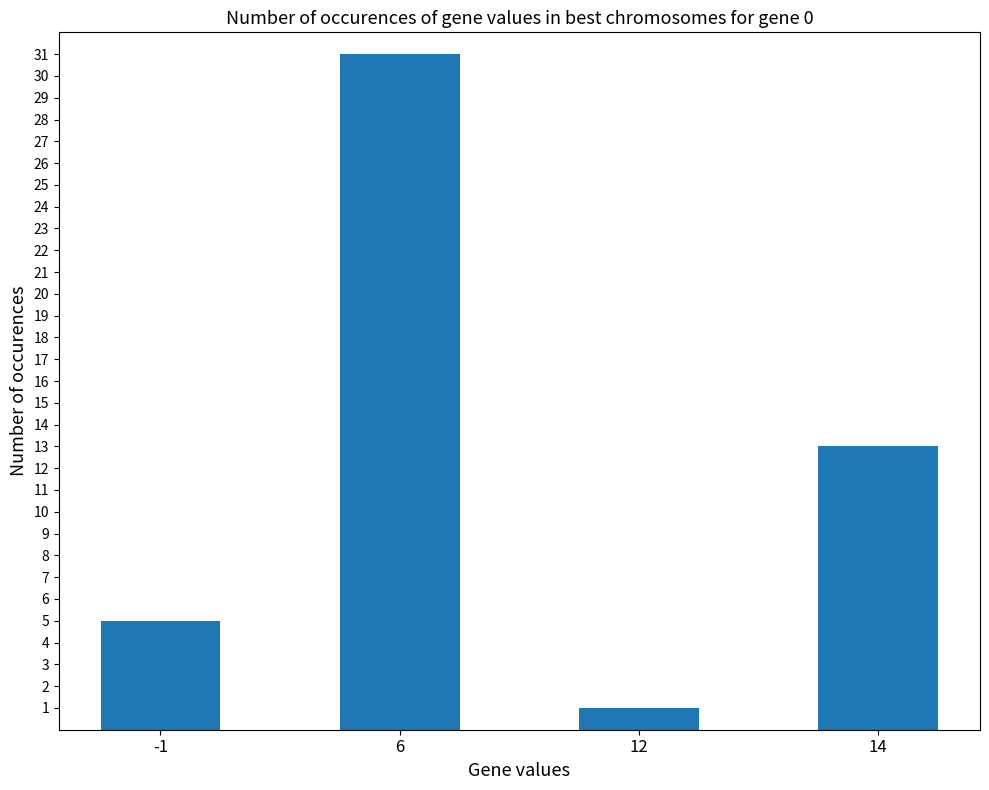

The value at 12 is 0. True or false?

False